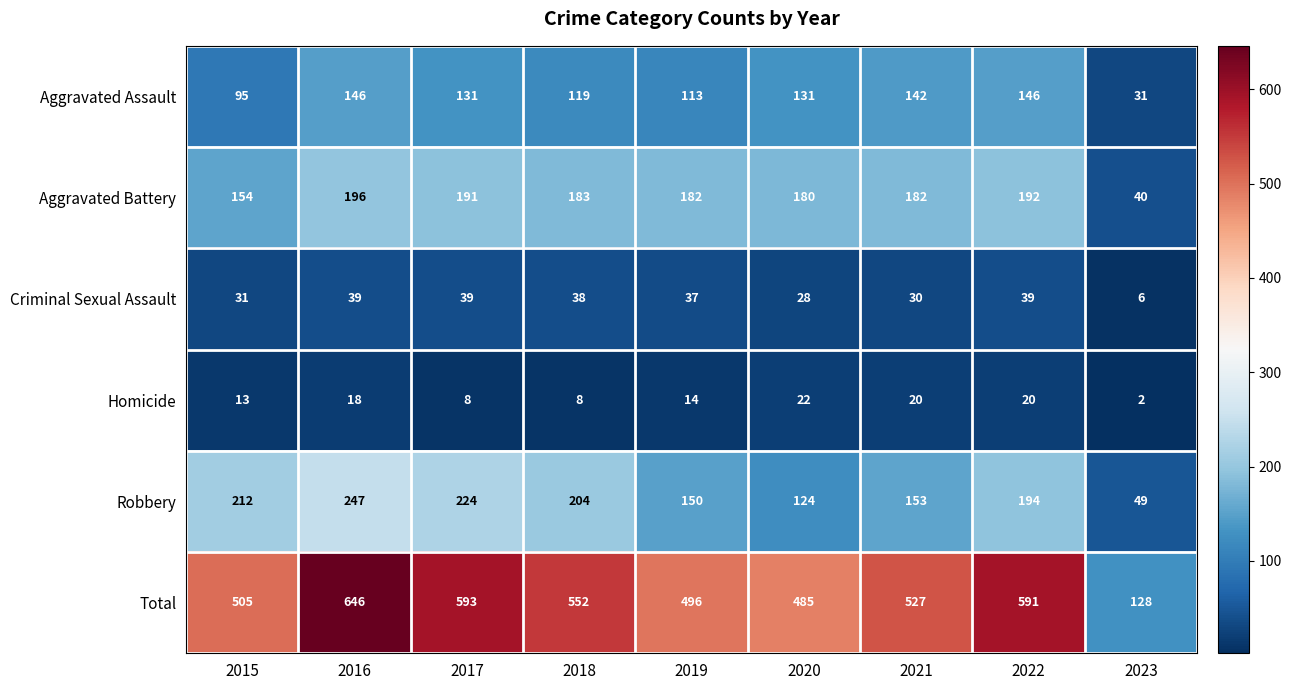

At which category is the sum across all series the highest?

2016